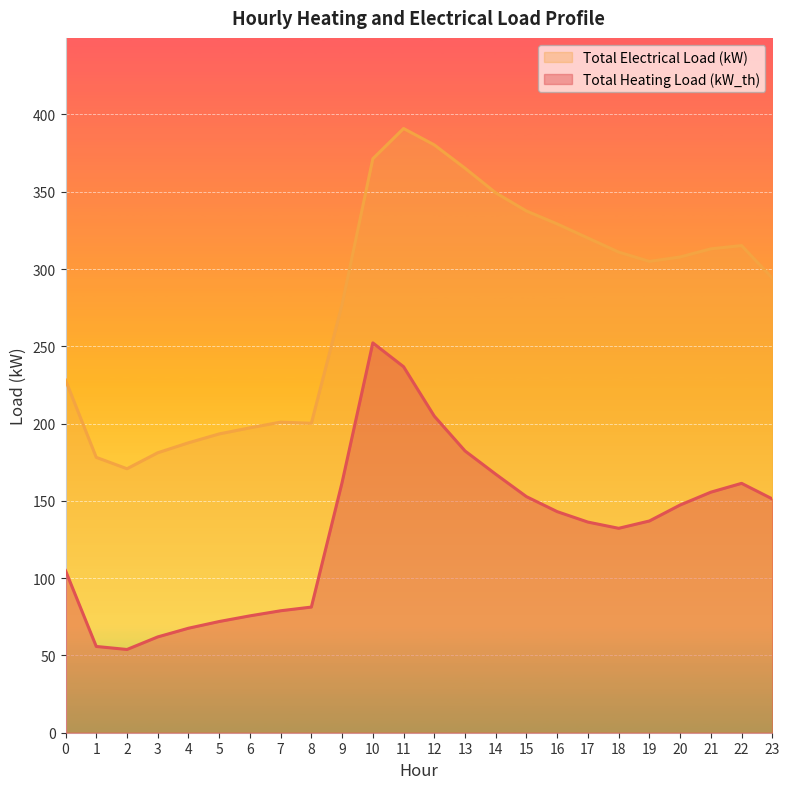

Reading right to left, transcribe all the data shown in this chart.

Total Heating Load (kW_th): 151.3	161.3	155.6	147.3	137.0	132.2	136.3	143.0	152.7	167.2	182.3	204.8	236.8	252.2	161.9	81.3	78.9	75.6	71.9	67.6	62.0	53.9	55.8	104.9
Total Electrical Load (kW): 294.1	315.2	313.1	307.8	304.9	310.9	320.0	329.2	337.5	349.3	365.2	380.3	390.9	371.3	277.1	200.2	200.9	197.3	193.3	187.6	181.1	170.8	178.2	228.2